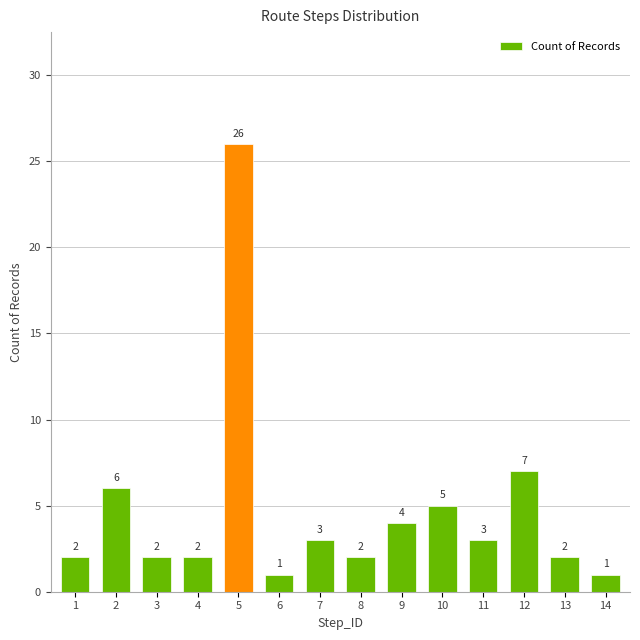

Is it true that the value at 3 is 2?

True